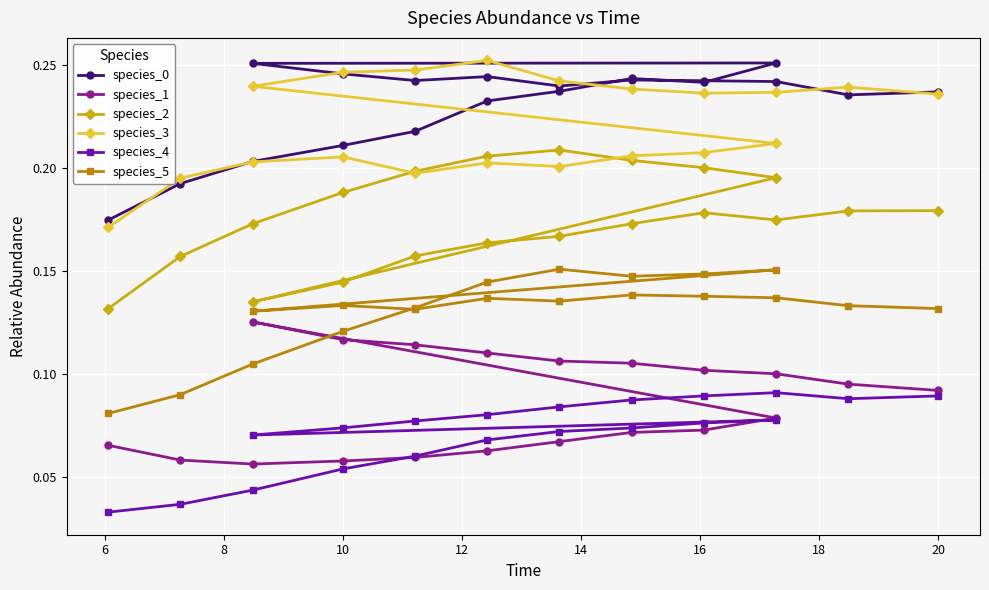

Is this an area chart (filled region under the line)?

No